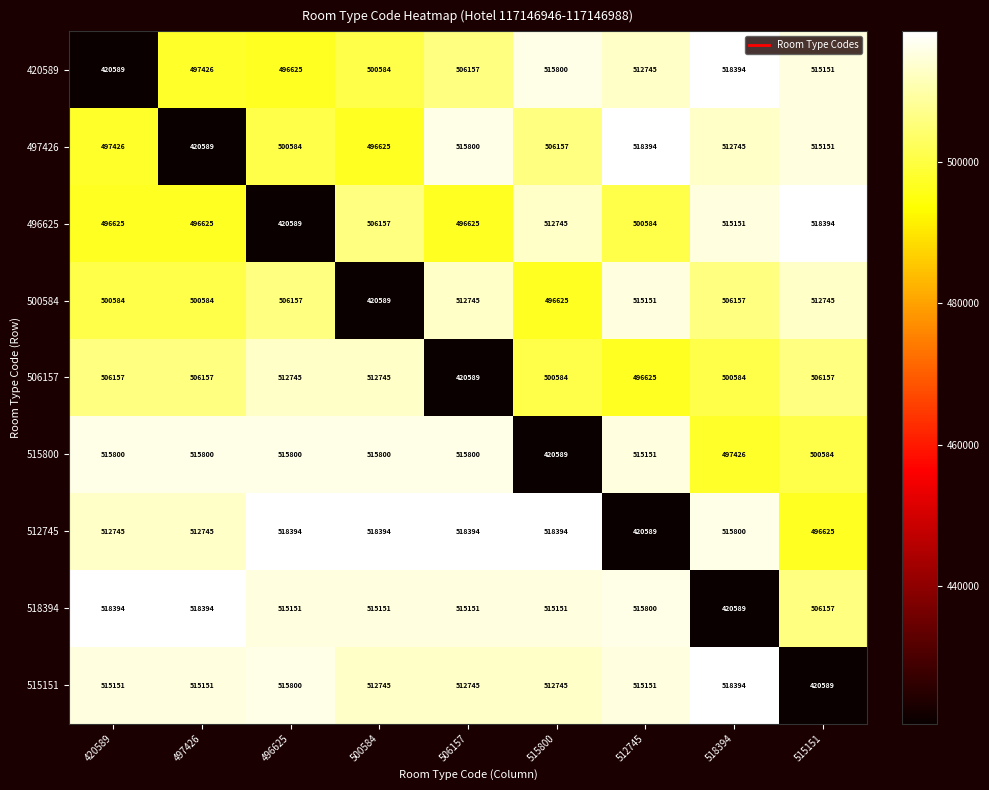

At which label does 497426 reach its peak?

512745